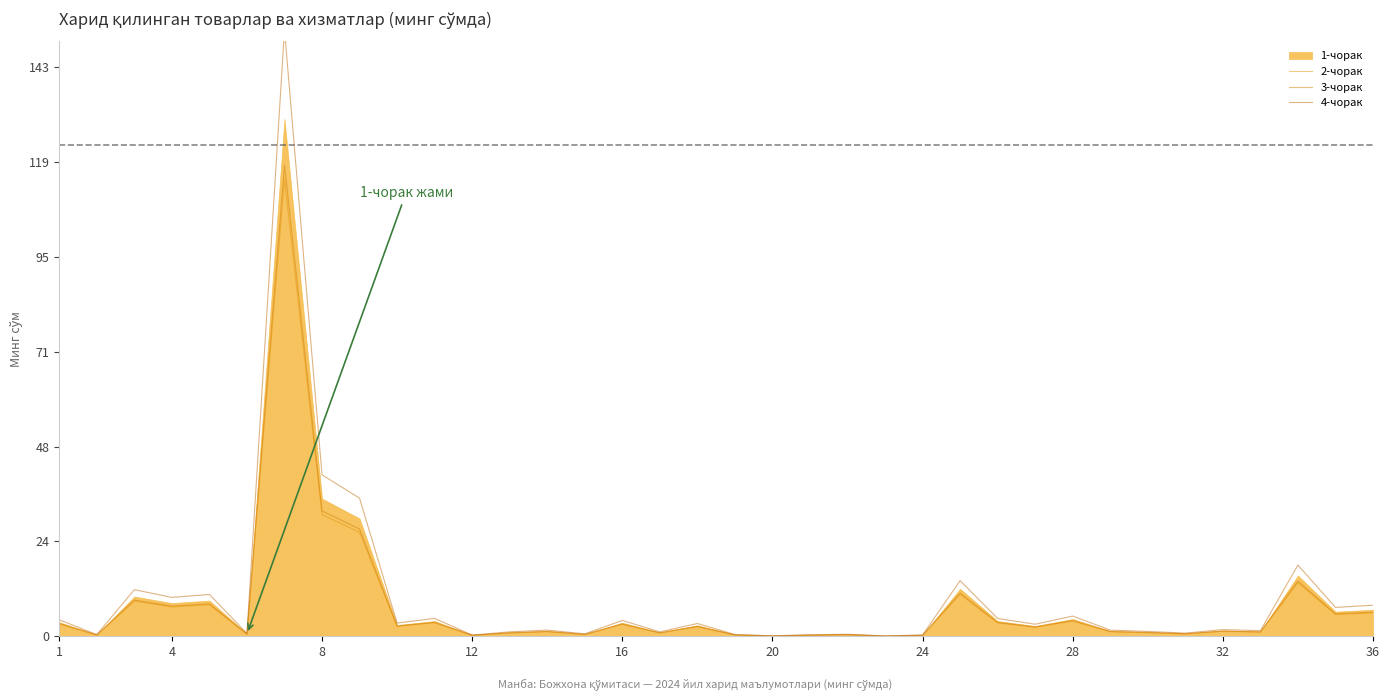

True or false: 2-чорак has a value of 0.4 at 13.

False